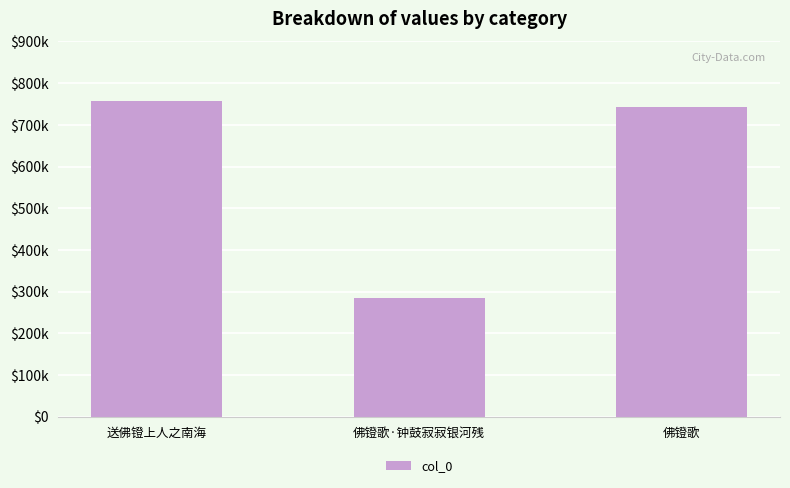

Where is the data nearest to the value 521224?

佛镫歌